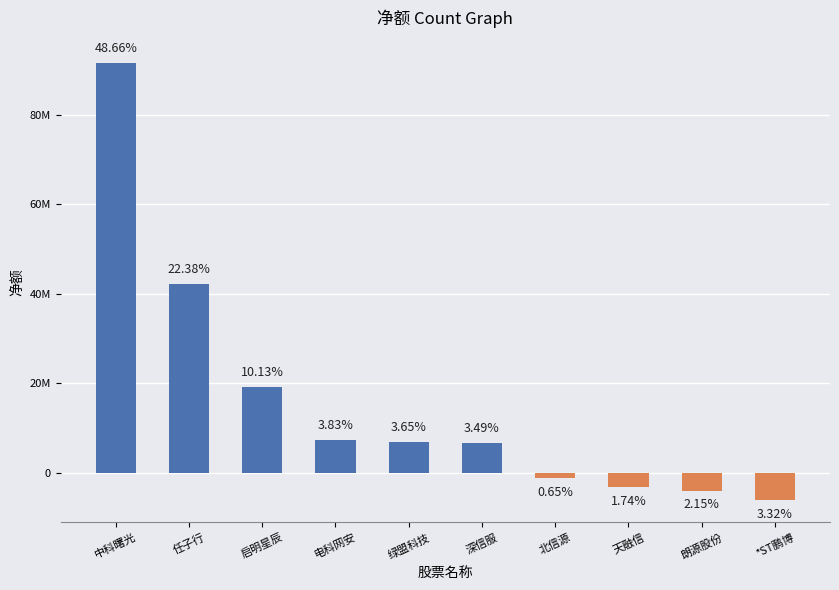

Are the bars horizontal?

No